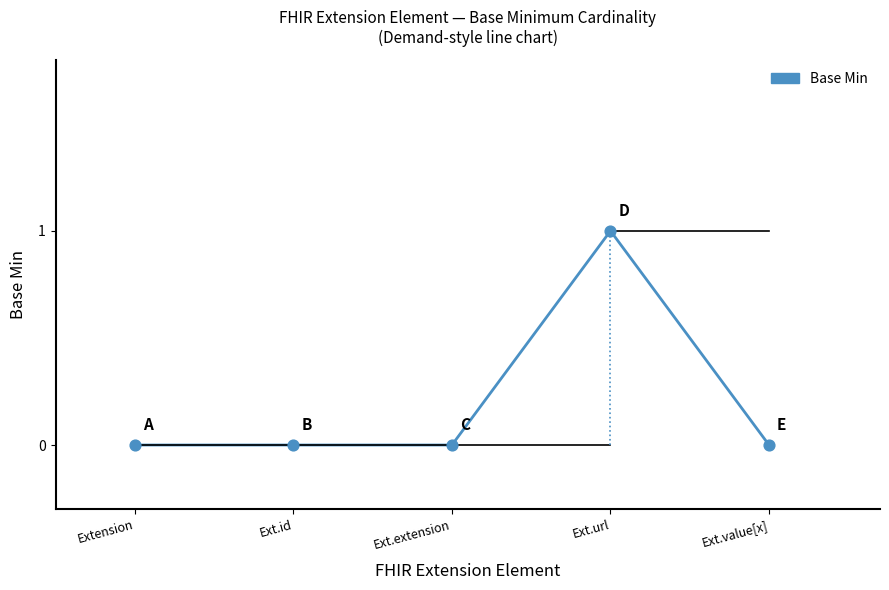

What is the change in value from Ext.url to Ext.value[x]?

-1